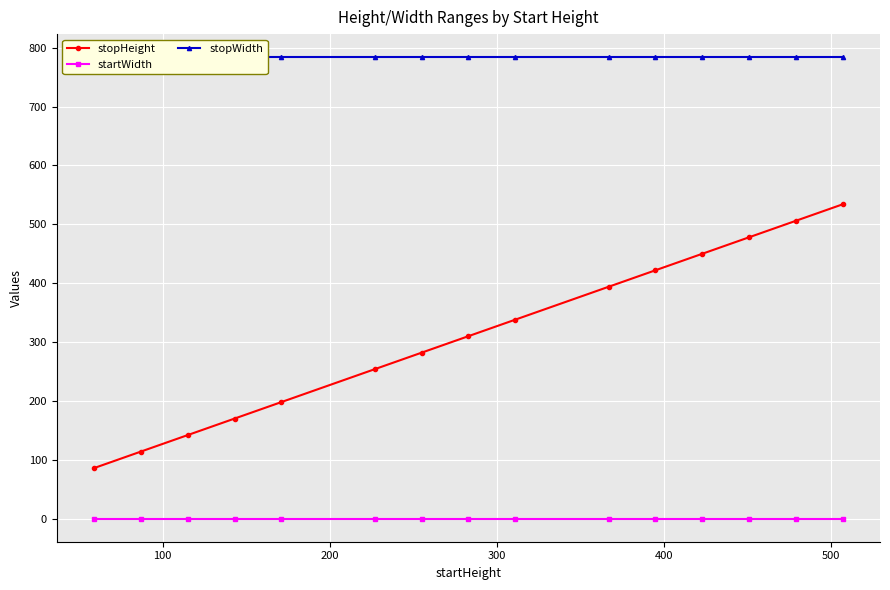

What is the value of the stopHeight point at the 15th from the left?

534